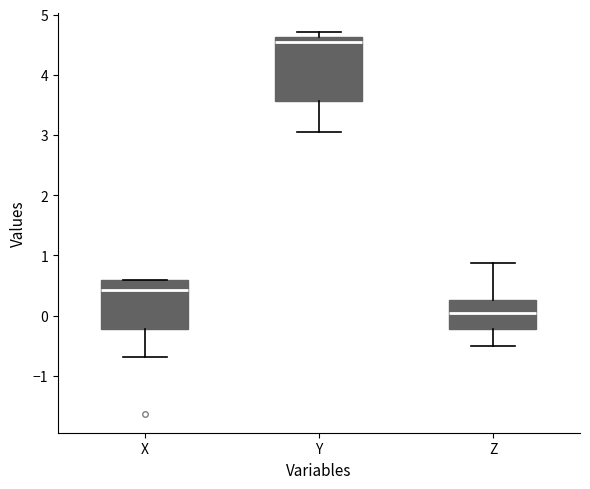

Reading left to right, read every box against the y-axis: the position of its median line, the range the box covers, and the ends of its whiskers. The values are not printed on the chart, so give them approximately, as read against the axis.

X: median 0.4, box -0.2 to 0.6, whiskers -0.7 to 0.6
Y: median 4.5, box 3.6 to 4.6, whiskers 3.0 to 4.7
Z: median 0.0, box -0.2 to 0.3, whiskers -0.5 to 0.9